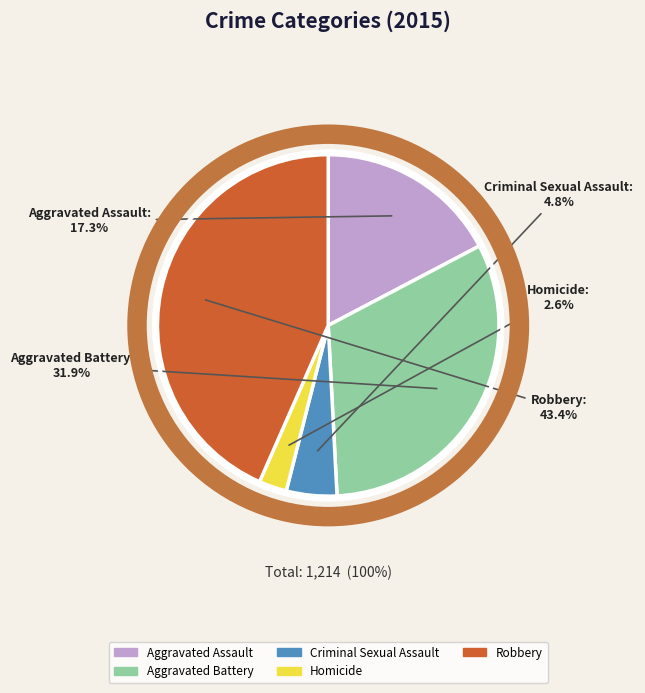

Does any single category account for the majority?

No